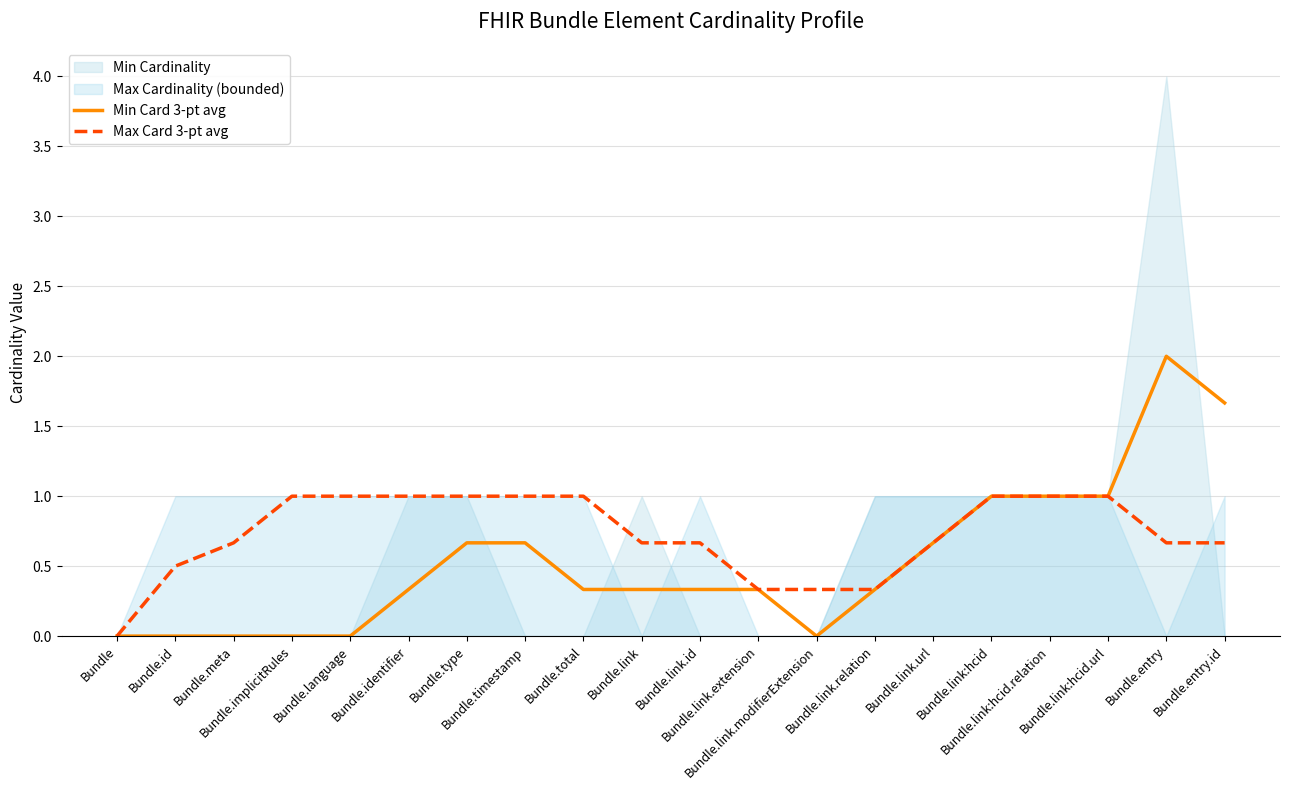

What is the value of the Min Card 3-pt avg point at the 17th from the left?

1.0